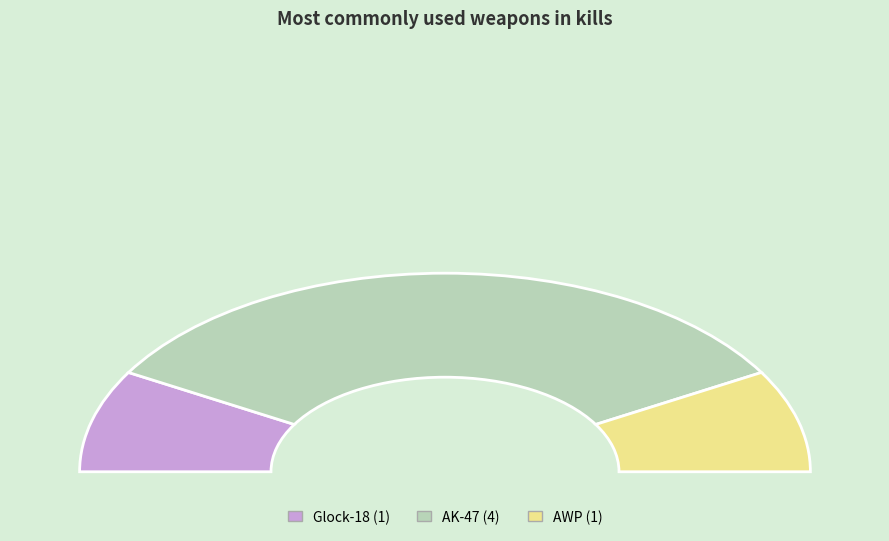

Rank the categories by value from lowest to highest.

Glock-18, AWP, AK-47